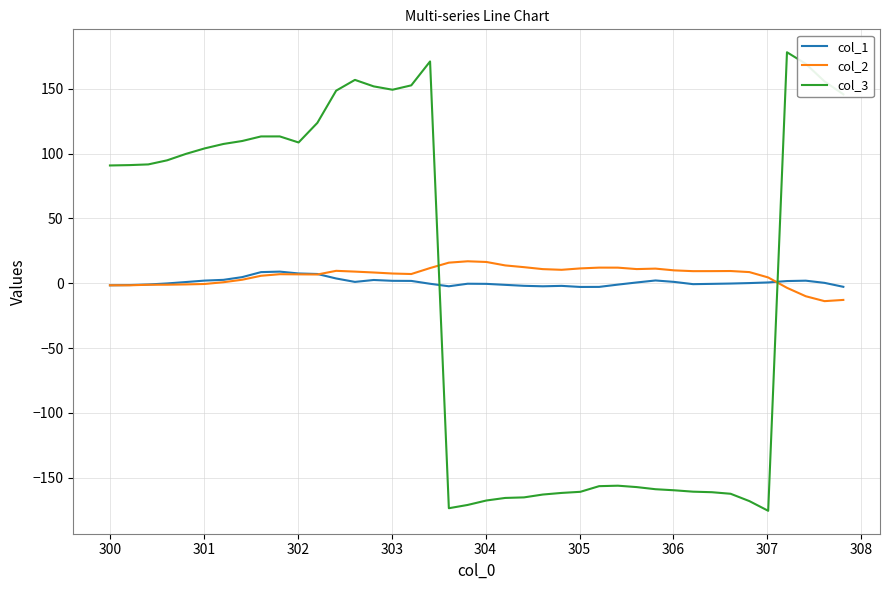

In col_1, how many points are higher than both neighbors (excluding endpoints)?

6